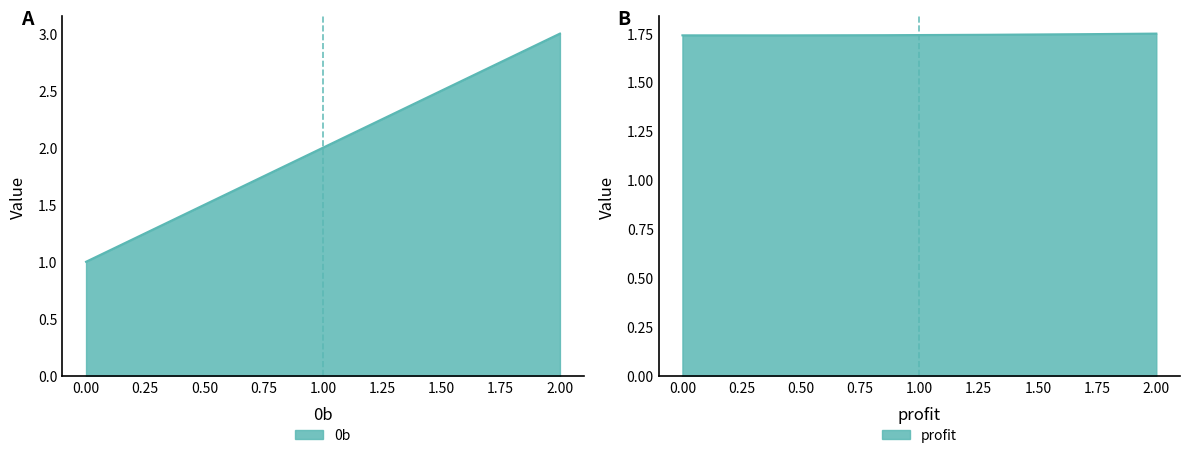

The profit series shows 1.7 at 2. True or false?

True